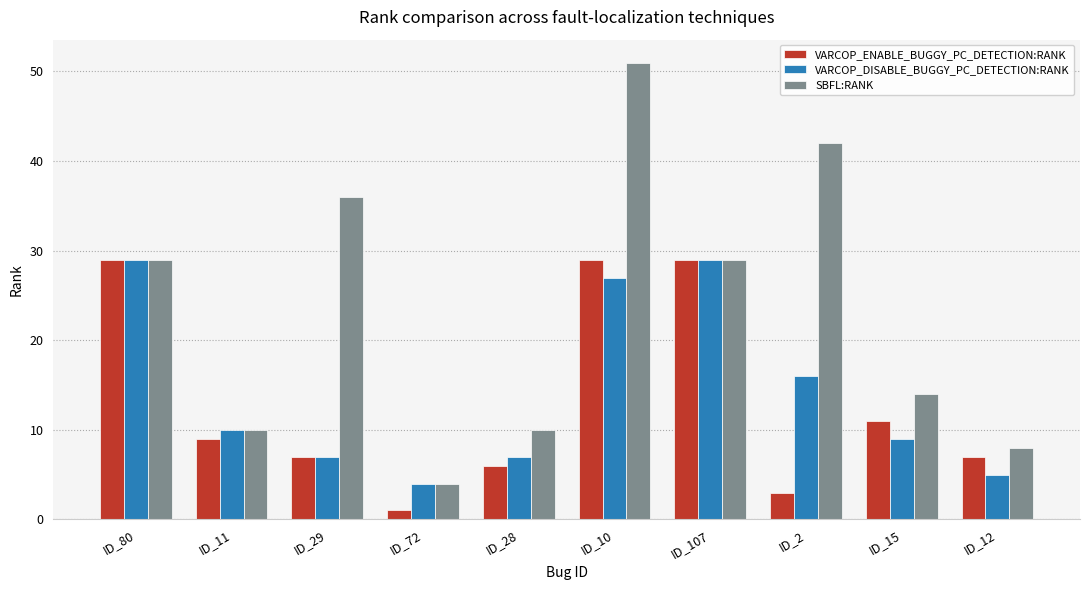

Which series changed the most between ID_107 and ID_12?

VARCOP_DISABLE_BUGGY_PC_DETECTION:RANK